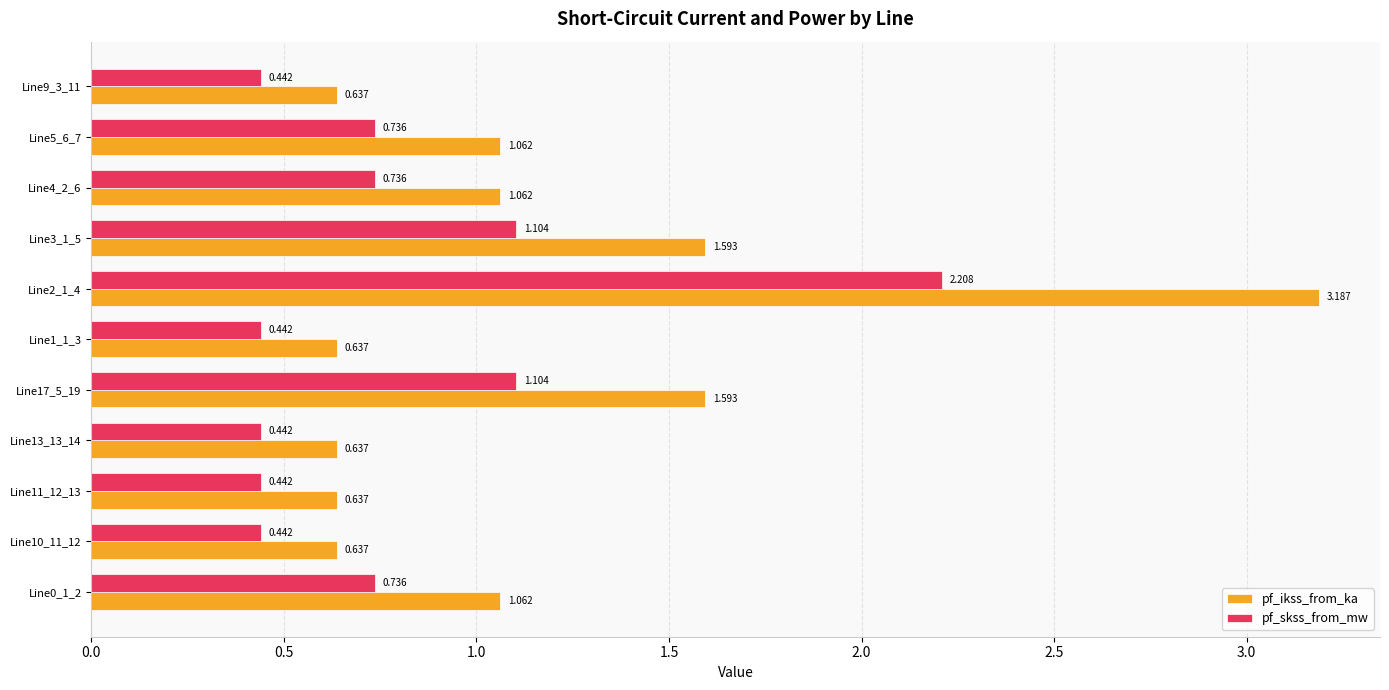

Which series has the largest range (max minus min)?

pf_ikss_from_ka